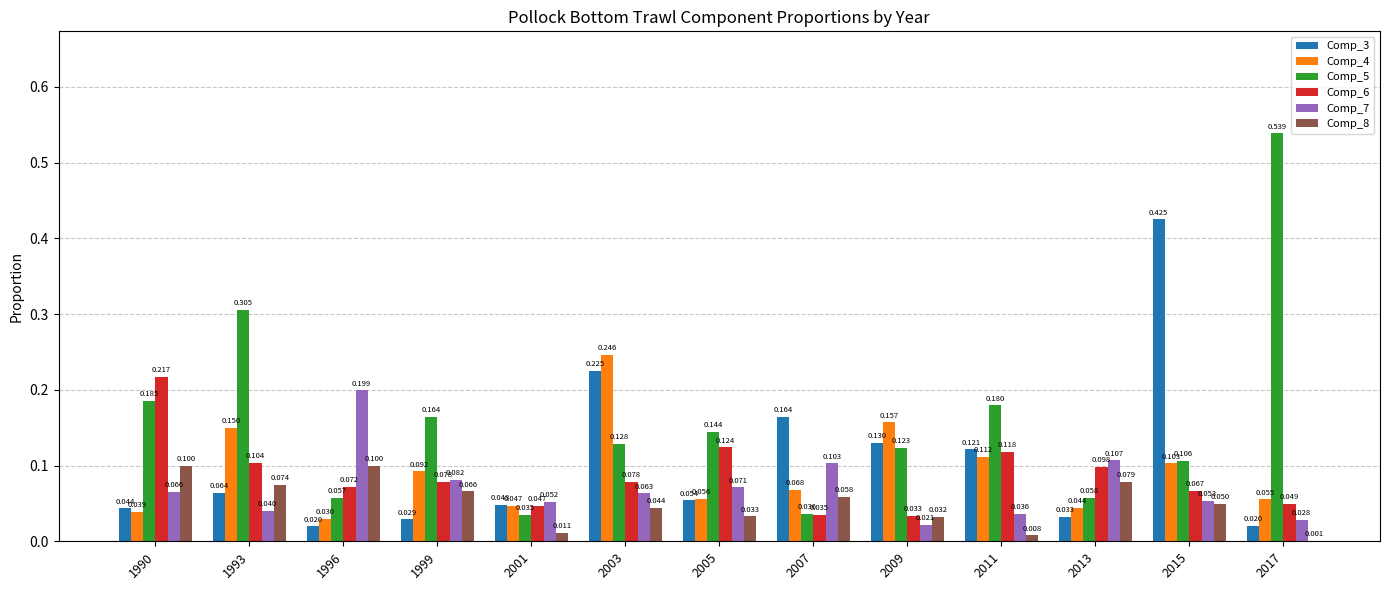

Between 1996 and 2003, which is larger?

2003